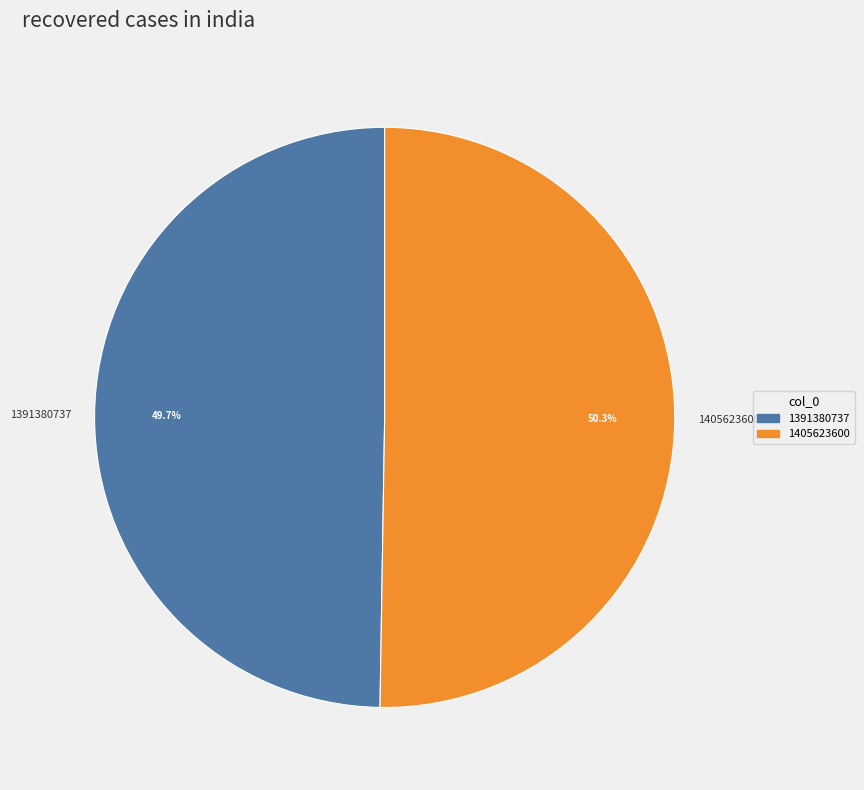

What portion of the pie excludes 1405623600?

49.7%